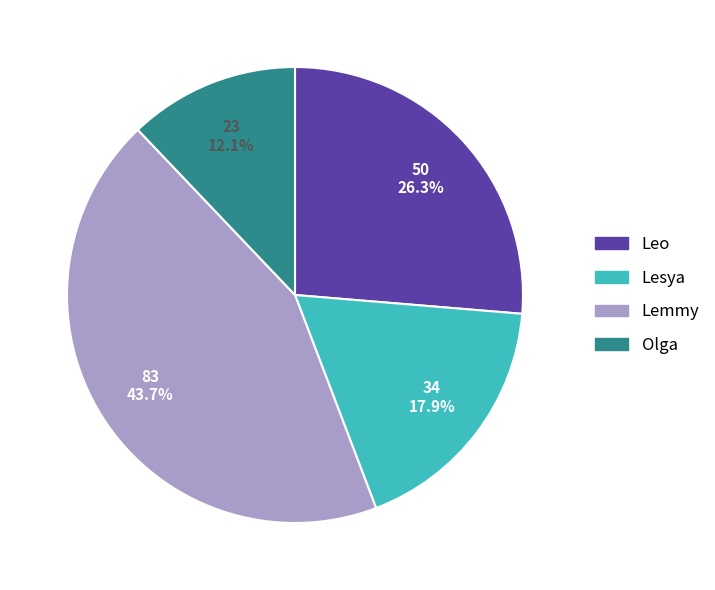

What is the ratio of the value at Olga to the value at Lemmy?

0.3